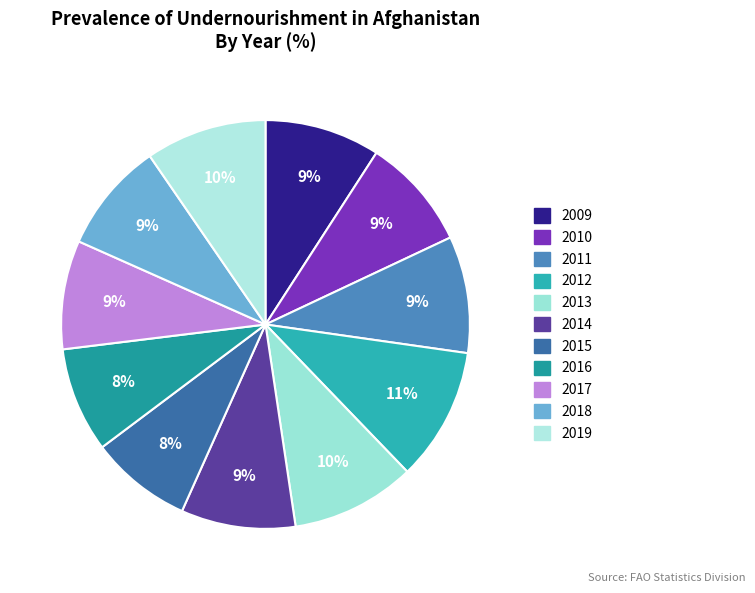

Is the sum of 2018 and 2019 greater than half?

No